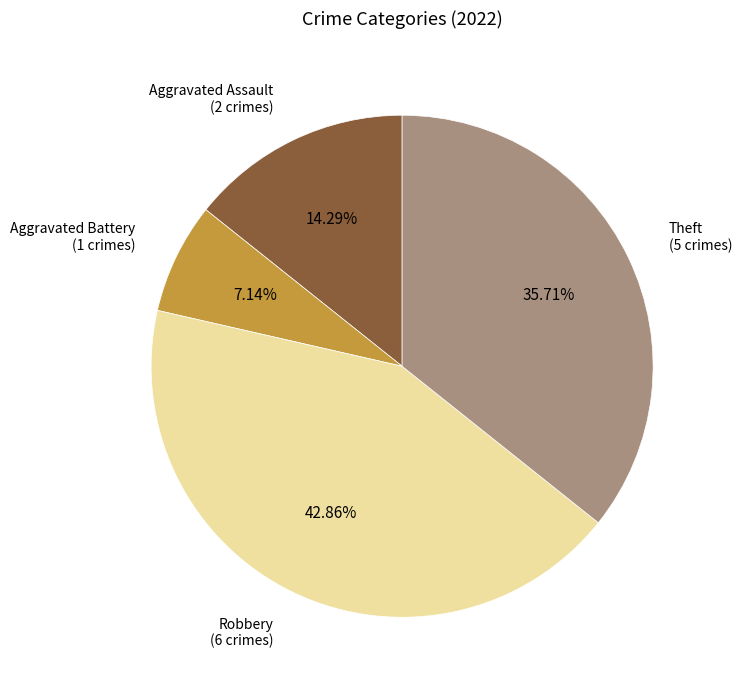

To the nearest percent, what is the difference between the largest and smallest slice percentages?

36%